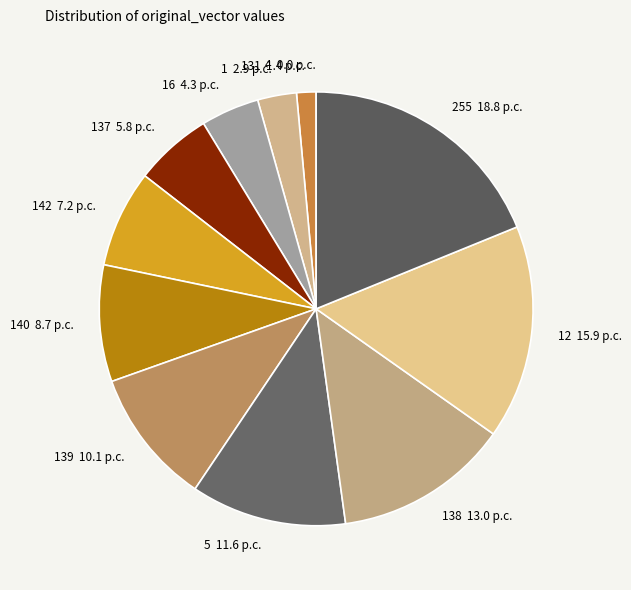

Combined, do 255 18.8 p.c. and 140 8.7 p.c. account for over 50%?

No